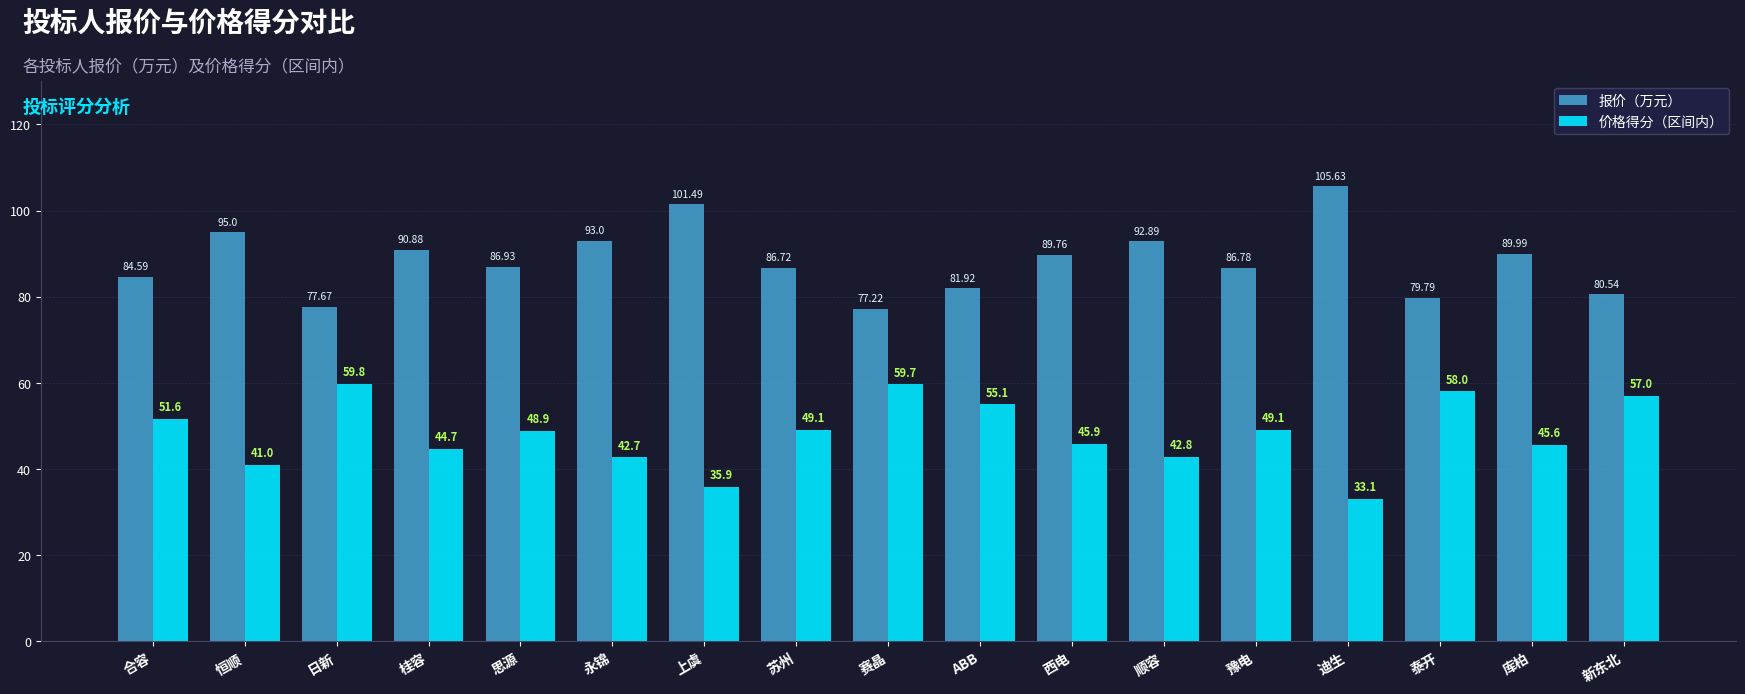

Where is 报价（万元） nearest to the value 91?

桂容